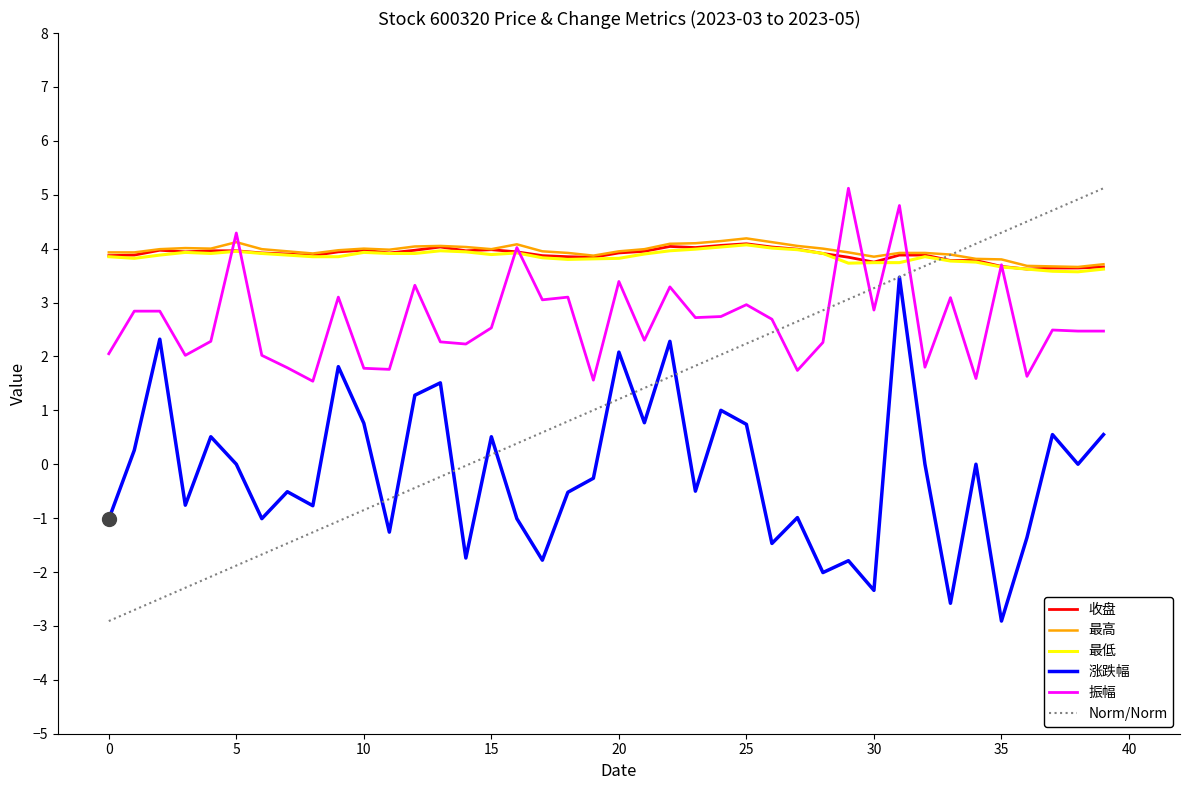

What value does the 振幅 series have at 2023-05-04?

3.3